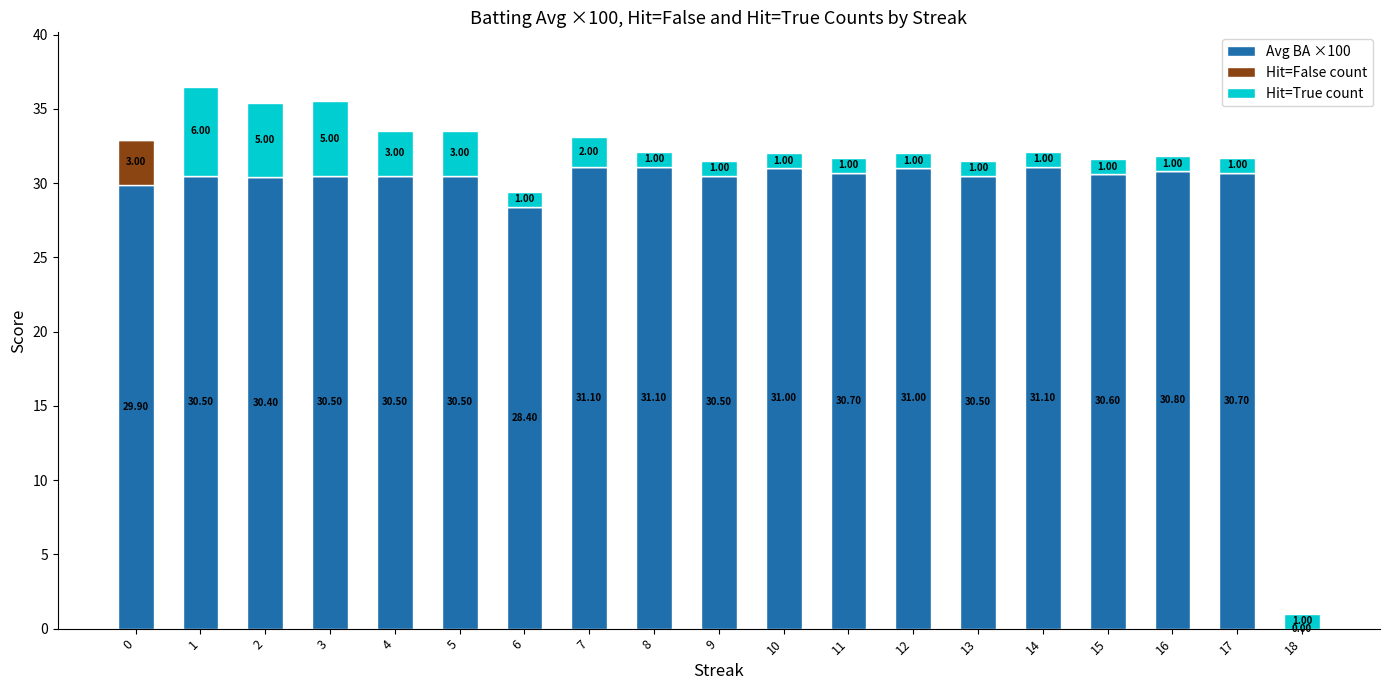

How many categories are shown in the chart?

19